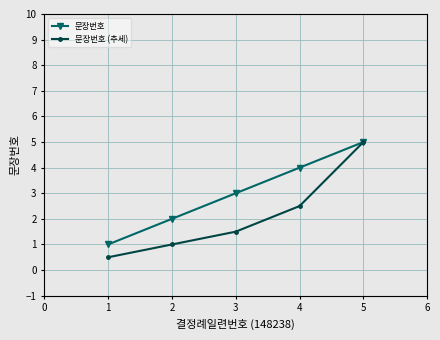

Which category has the lowest value in the 문장번호 series?

1